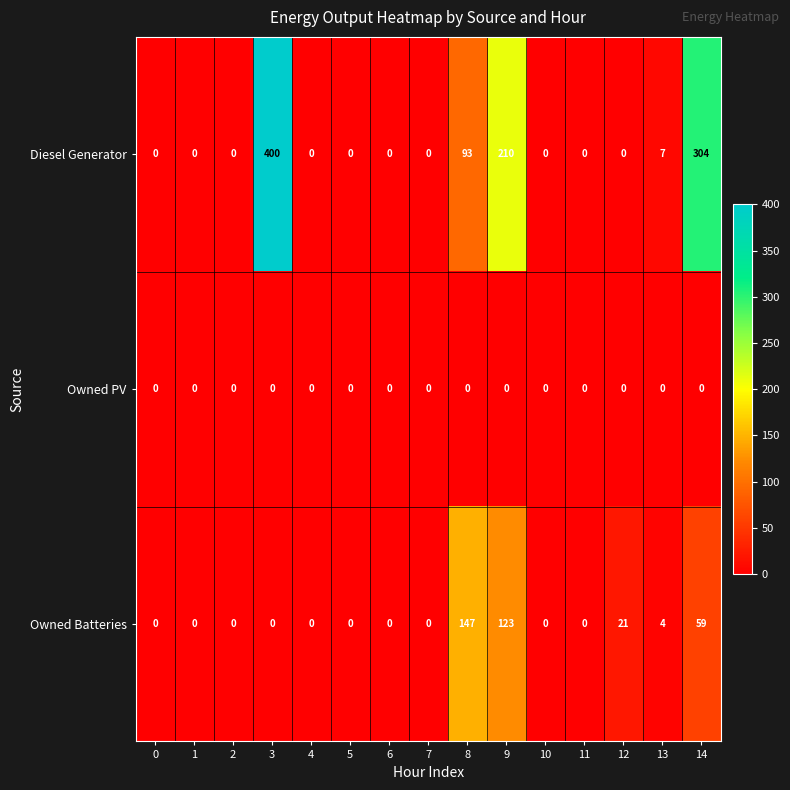

At which category is the sum across all series the highest?

3